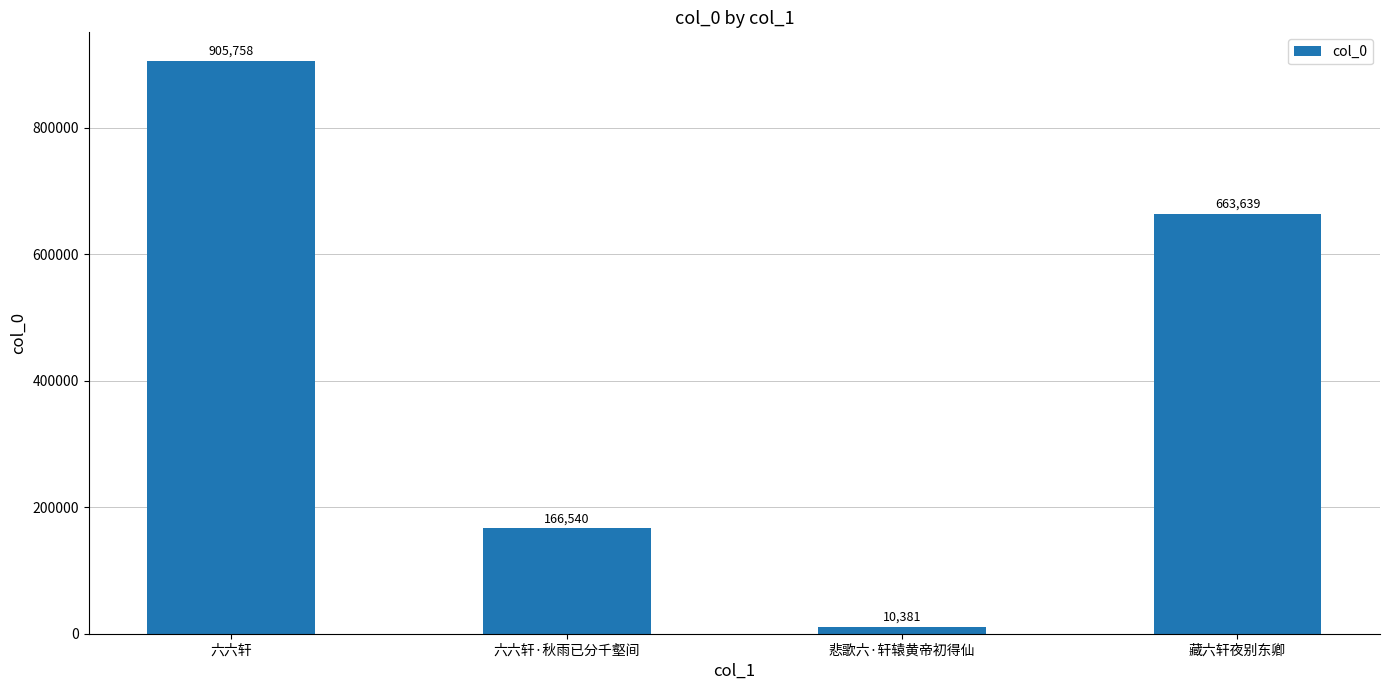

List the labels in order of value, largest first.

六六轩, 藏六轩夜别东卿, 六六轩·秋雨已分千壑间, 悲歌六·轩辕黄帝初得仙